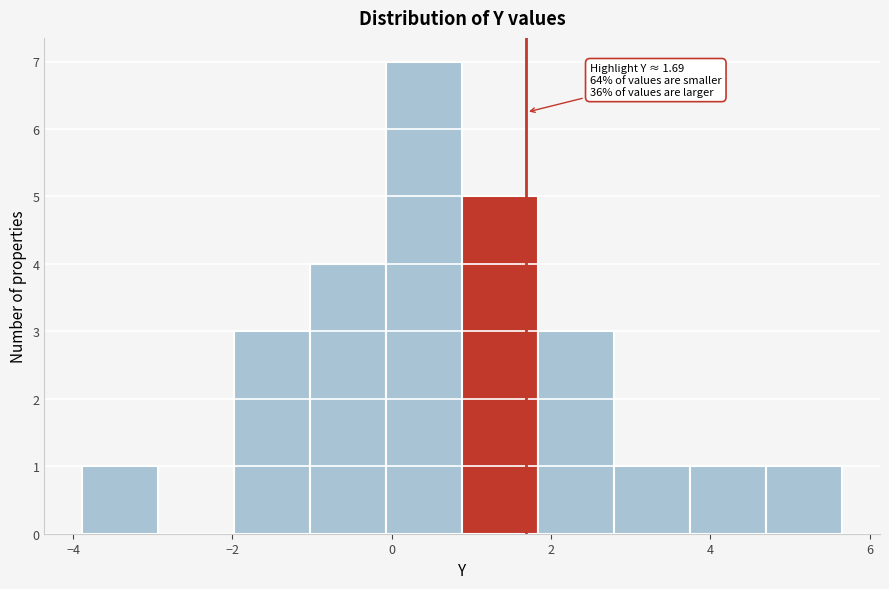

Over which range of the x-axis is the bar tallest?

0.0 to 0.8